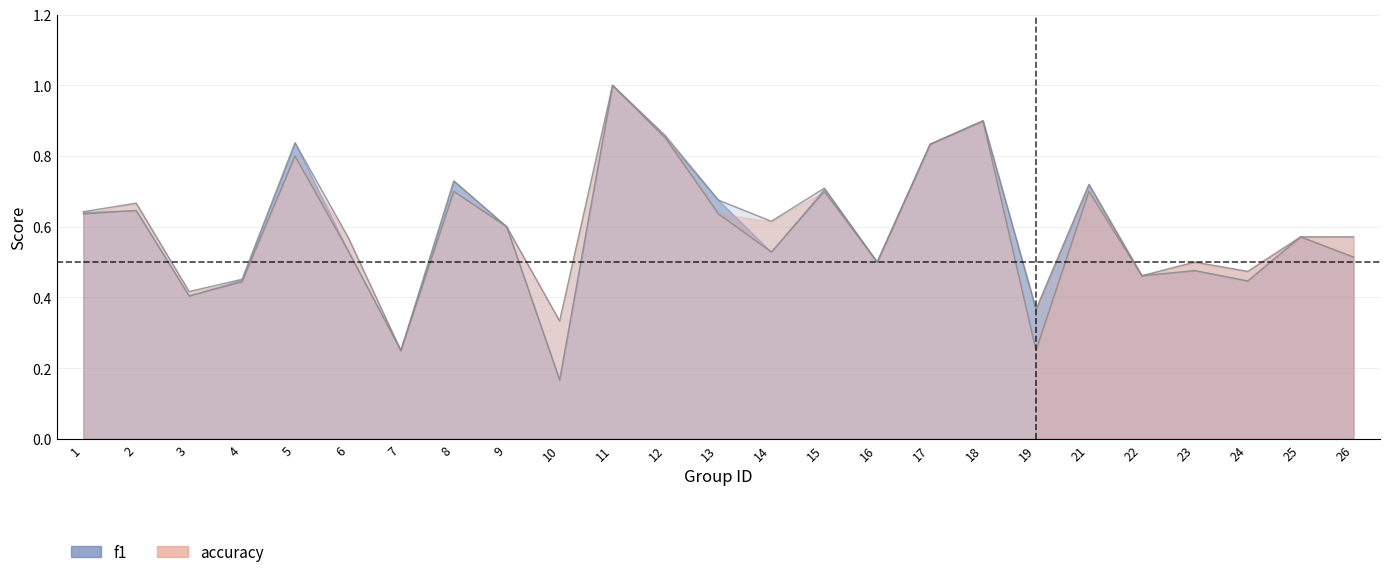

Reading left to right, what are all the values shown in this chart?

f1: 0.6	0.6	0.4	0.4	0.8	0.5	0.2	0.7	0.6	0.2	1.0	0.9	0.6	0.5	0.7	0.5	0.8	0.9	0.2	0.7	0.5	0.5	0.4	0.6	0.5
accuracy: 0.6	0.7	0.4	0.5	0.8	0.6	0.2	0.7	0.6	0.3	1.0	0.9	0.7	0.6	0.7	0.5	0.8	0.9	0.4	0.7	0.5	0.5	0.5	0.6	0.6